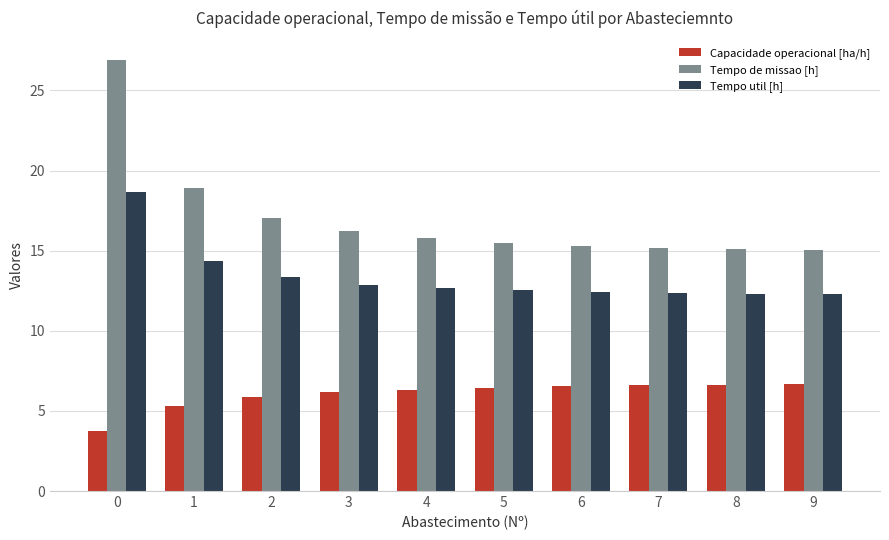

True or false: Capacidade operacional [ha/h] has a value of 6.3 at 4.

True